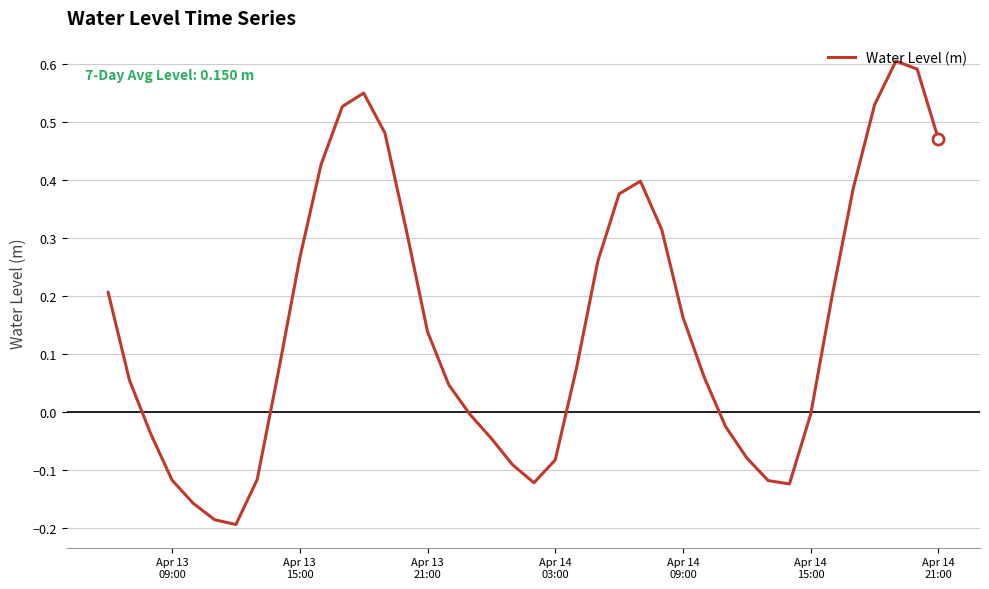

What is the difference between the maximum and minimum values?

0.8